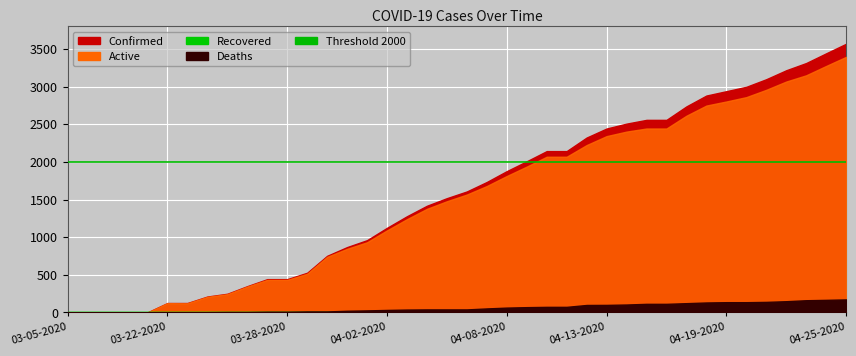

Which series has the largest total across all categories?

Confirmed